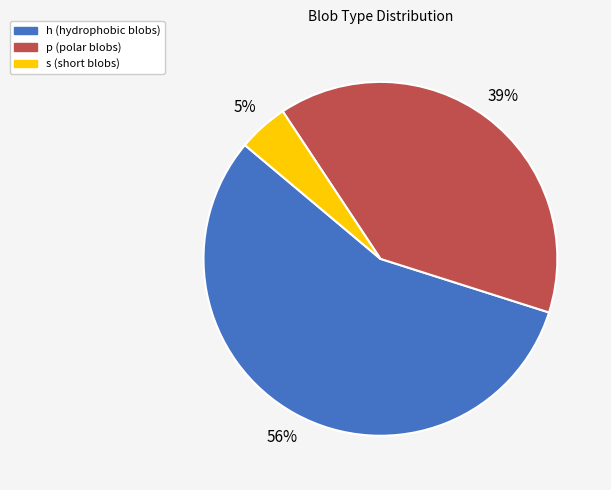

Count the number of slices in the pie.

3